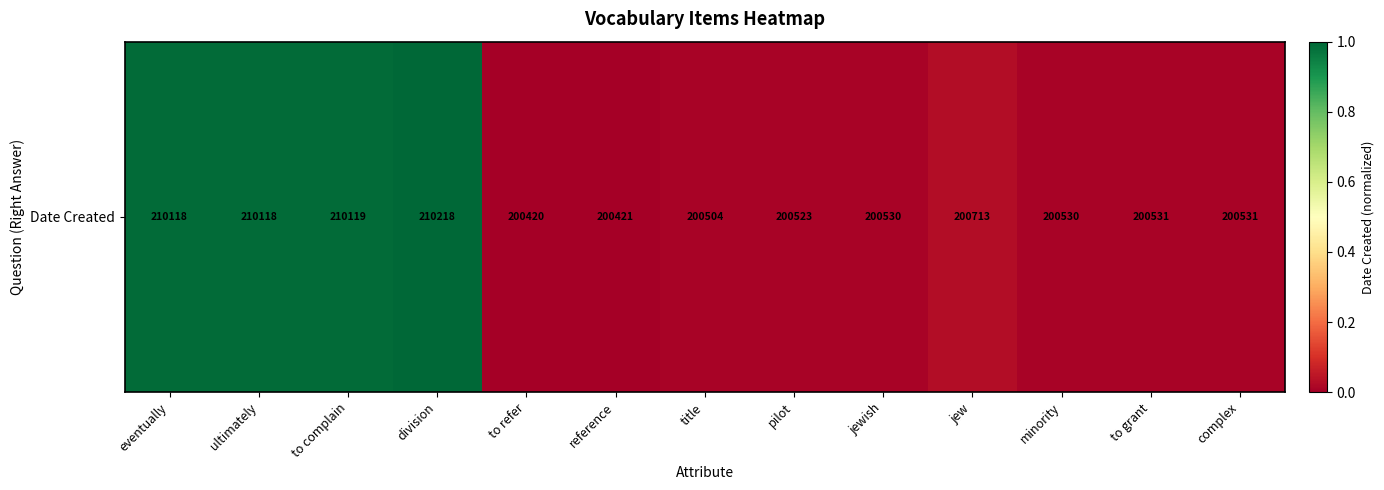

How many distinct data groups are displayed?

1